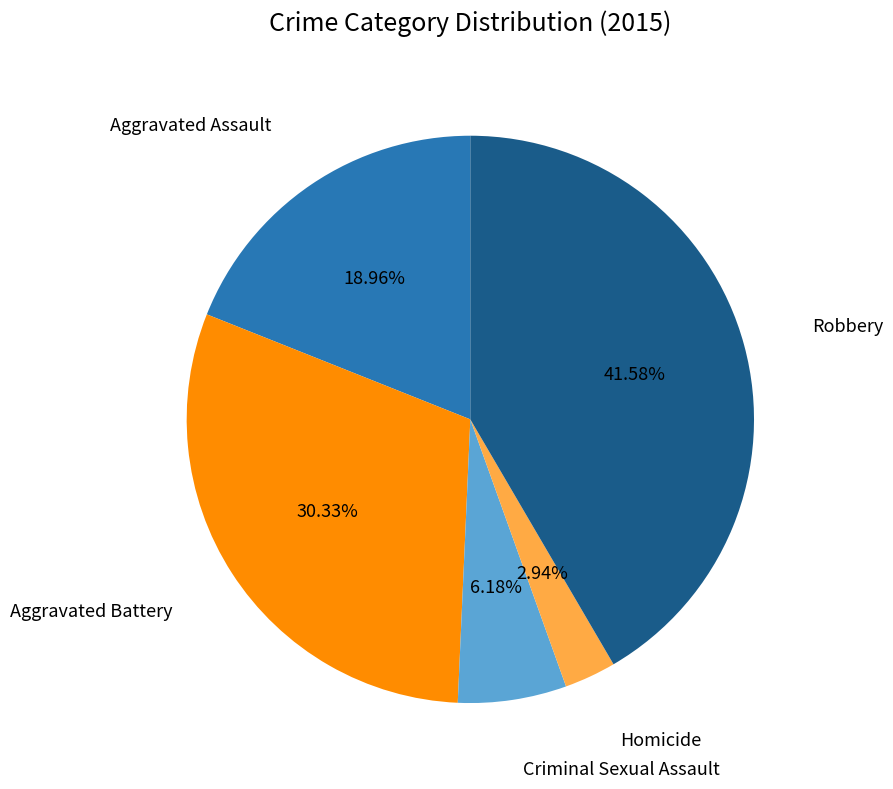

True or false: Aggravated Battery accounts for 30% of the total.

True